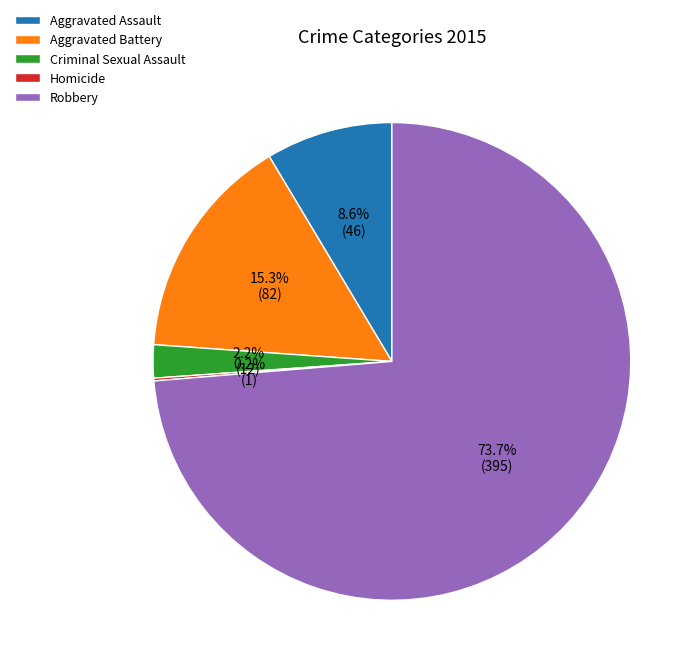

Is the sum of Aggravated Assault and Aggravated Battery greater than half?

No